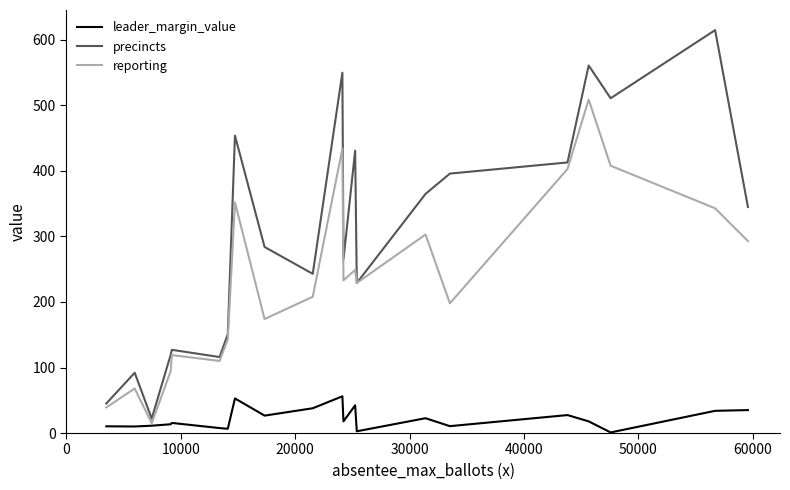

Which series has the largest total across all categories?

precincts